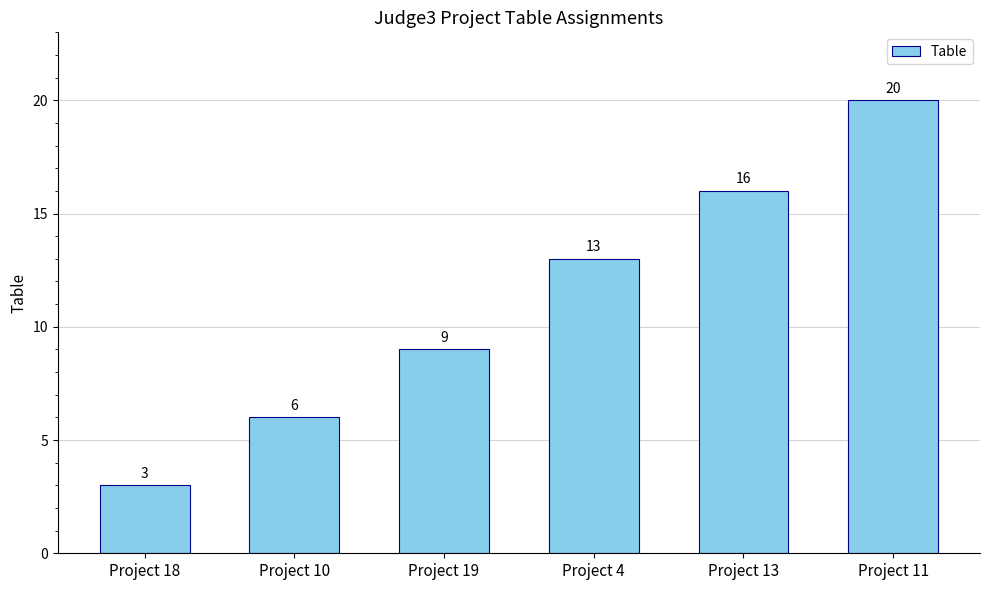

Are the bars horizontal?

No